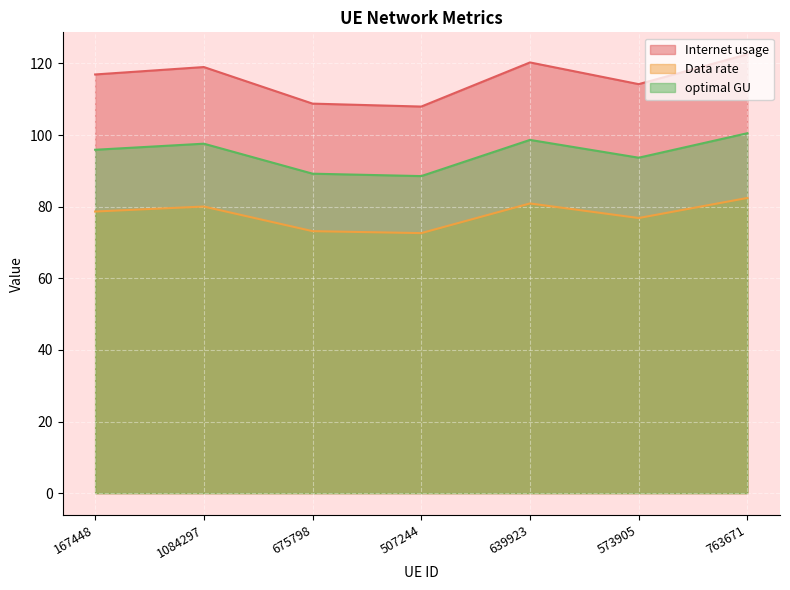

Which series has the largest range (max minus min)?

Internet usage